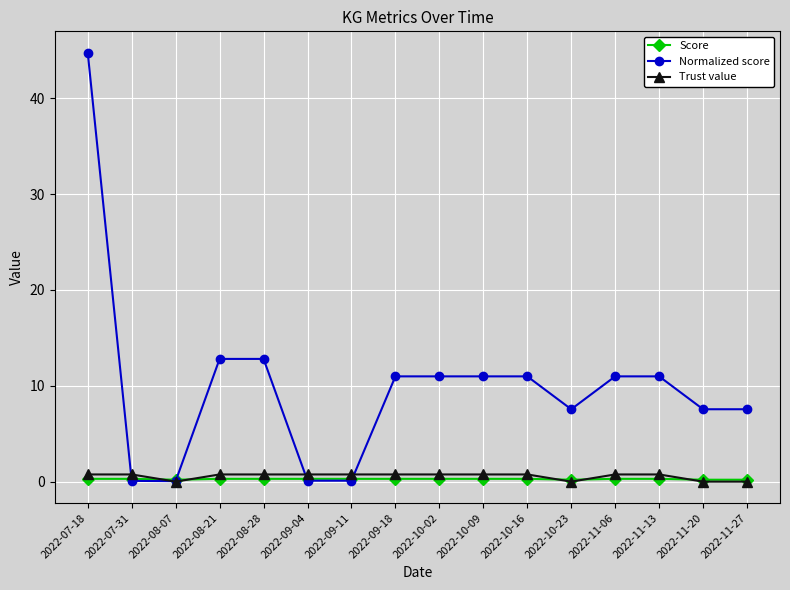

The Normalized score series shows 4.2 at 2022-10-02. True or false?

False